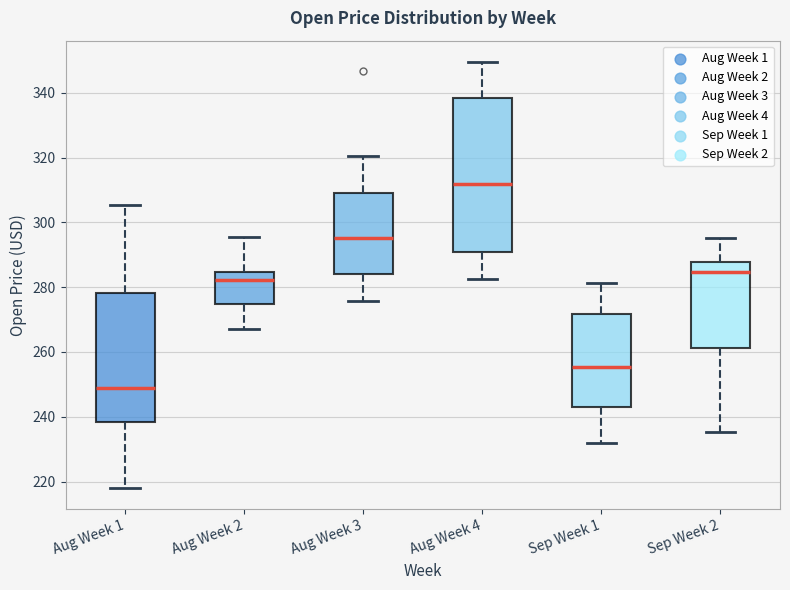

Which box is the tallest, from its lower edge to its upper edge?

Aug Week 4